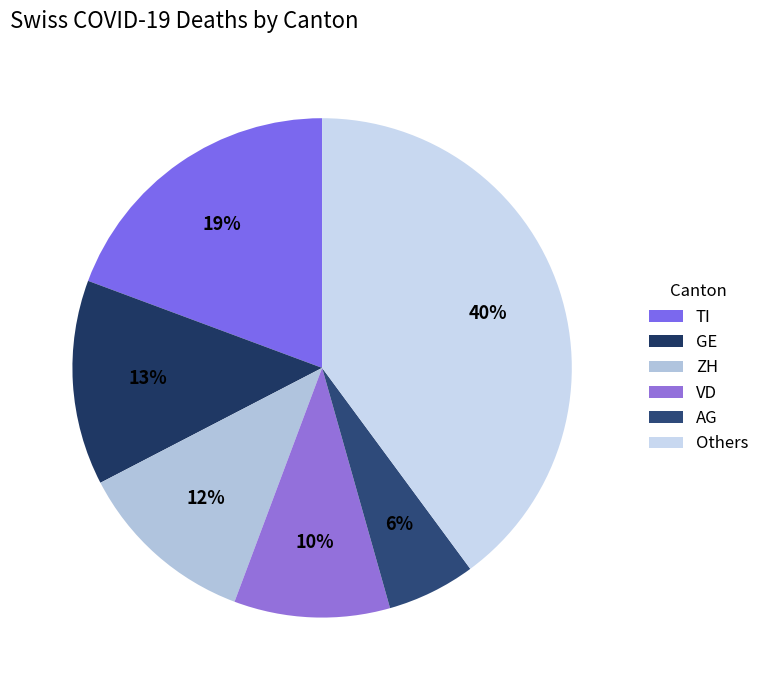

Is there a majority slice in this chart?

No